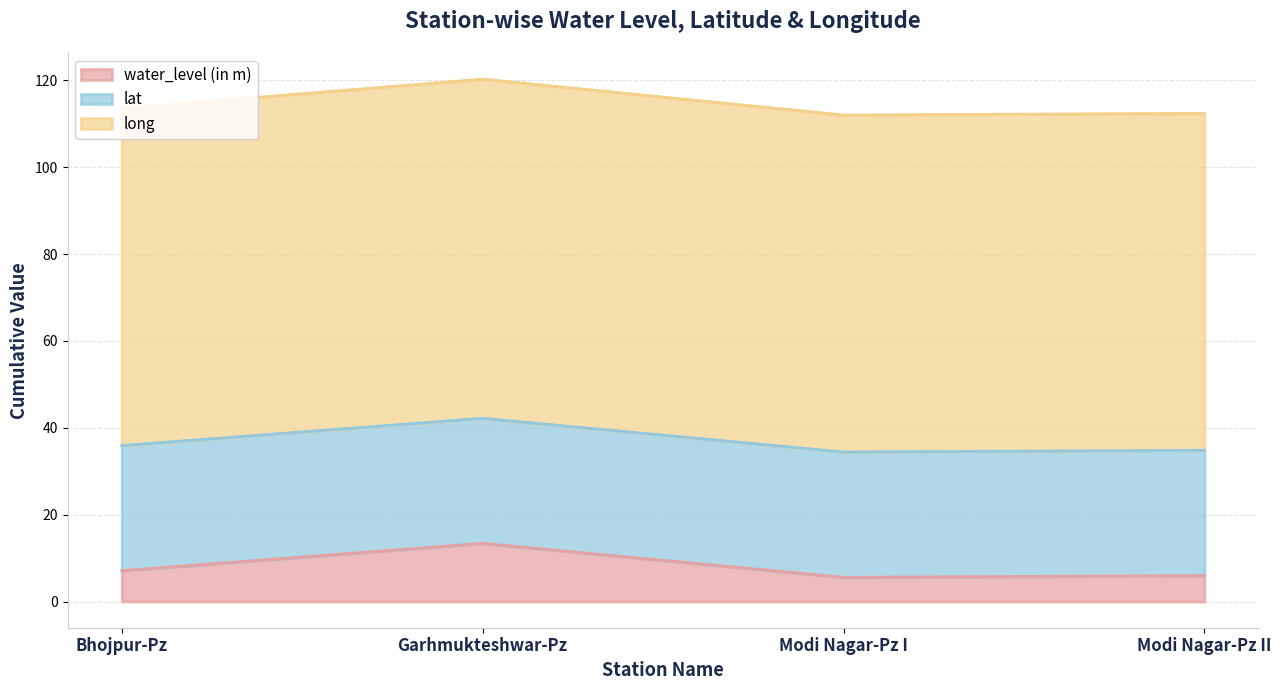

How many values in the long series exceed 113?

2